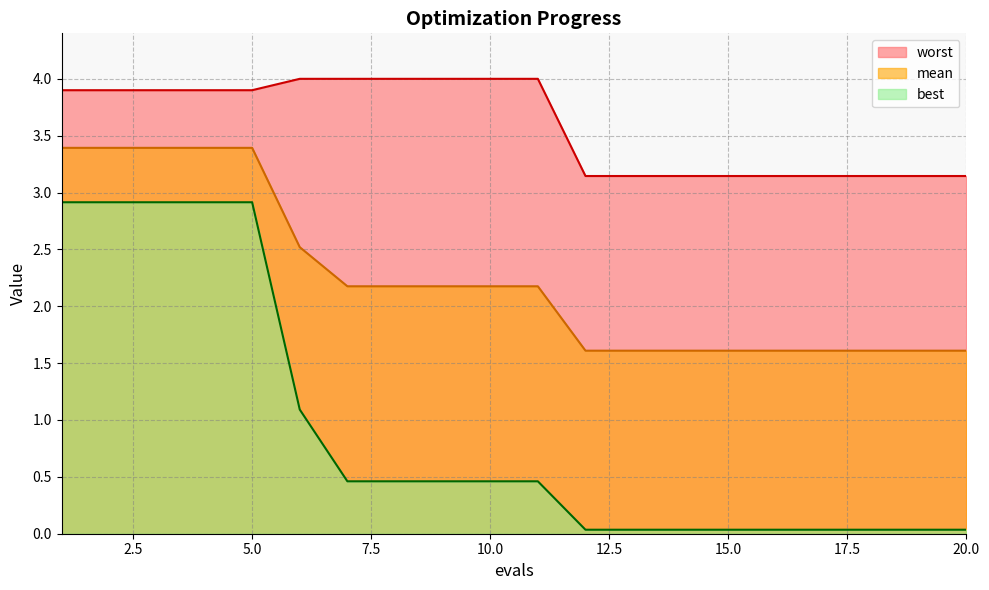

What is the difference between the best values at 4 and 12?

2.9